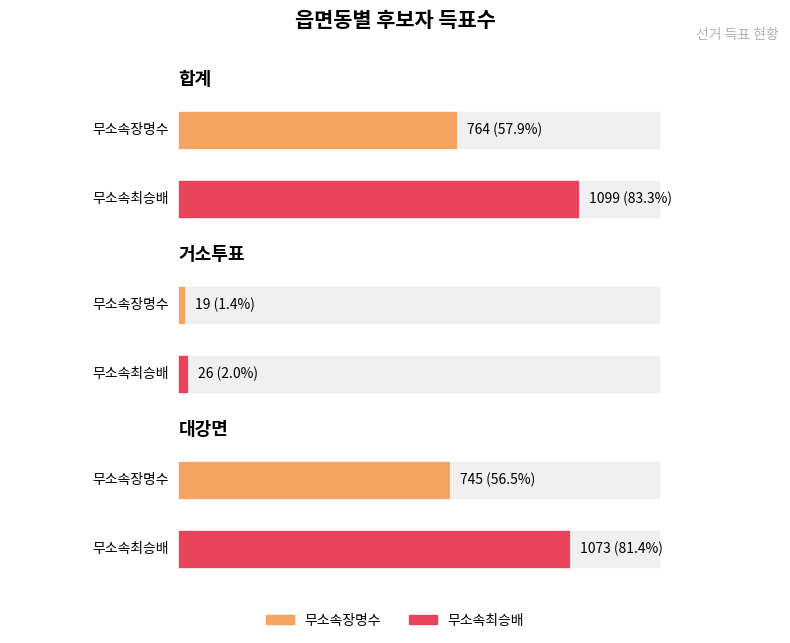

What is the difference between the 무소속최승배 values at 합계 and 대강면?

26